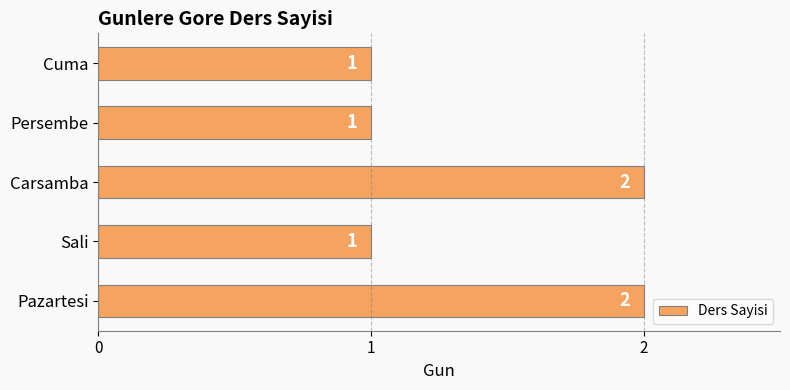

How many values are between 1 and 2?

5